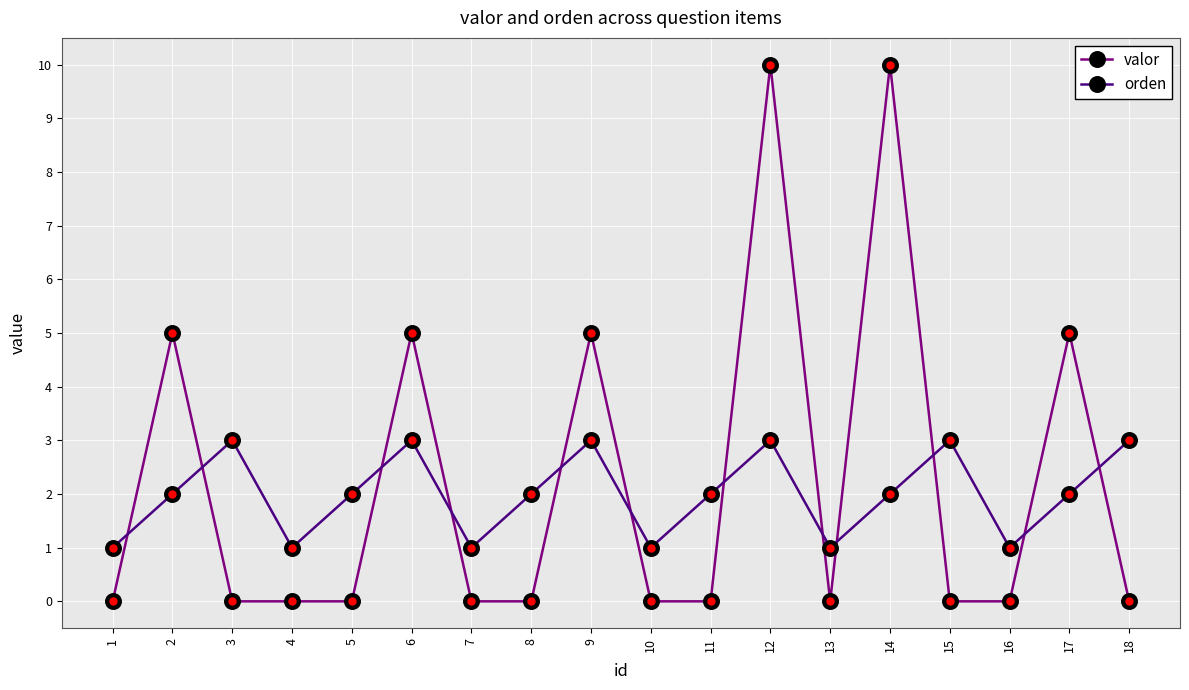

How many intersections are there between orden and valor?

12